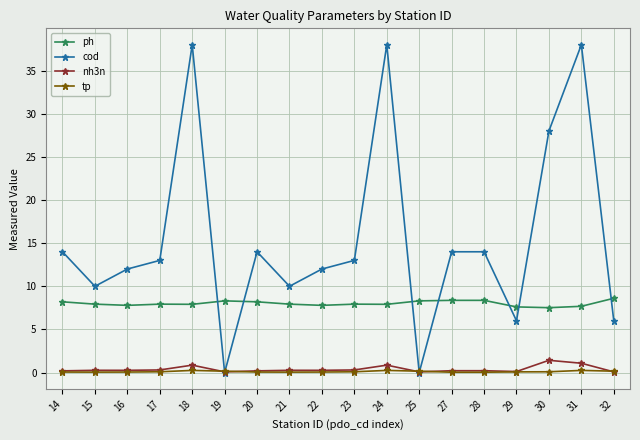

Is it true that ph equals 7.9 at 24?

True